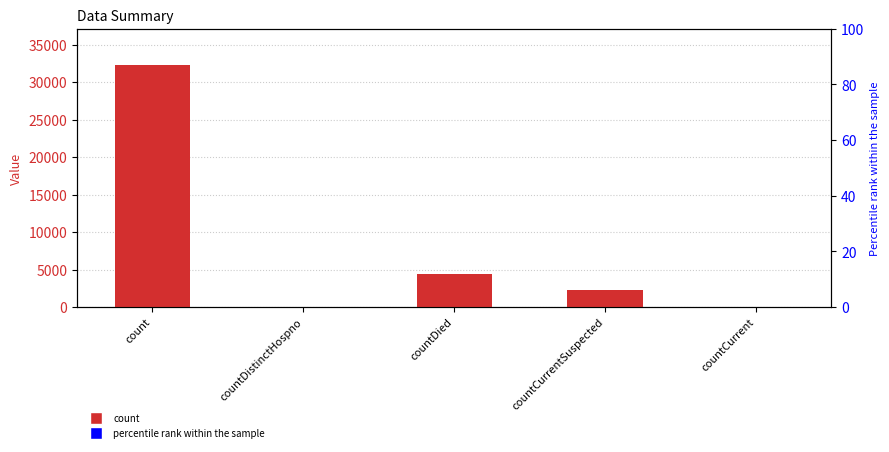

The value at countCurrent is 11652. True or false?

False